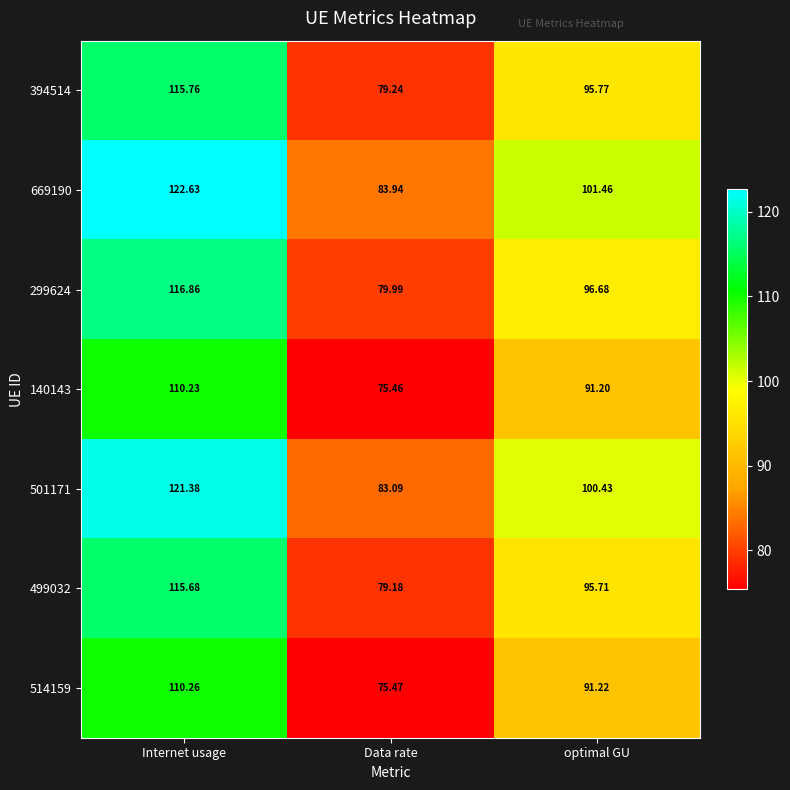

Is the value of 299624 at Data rate greater than the value of 501171 at optimal GU?

No